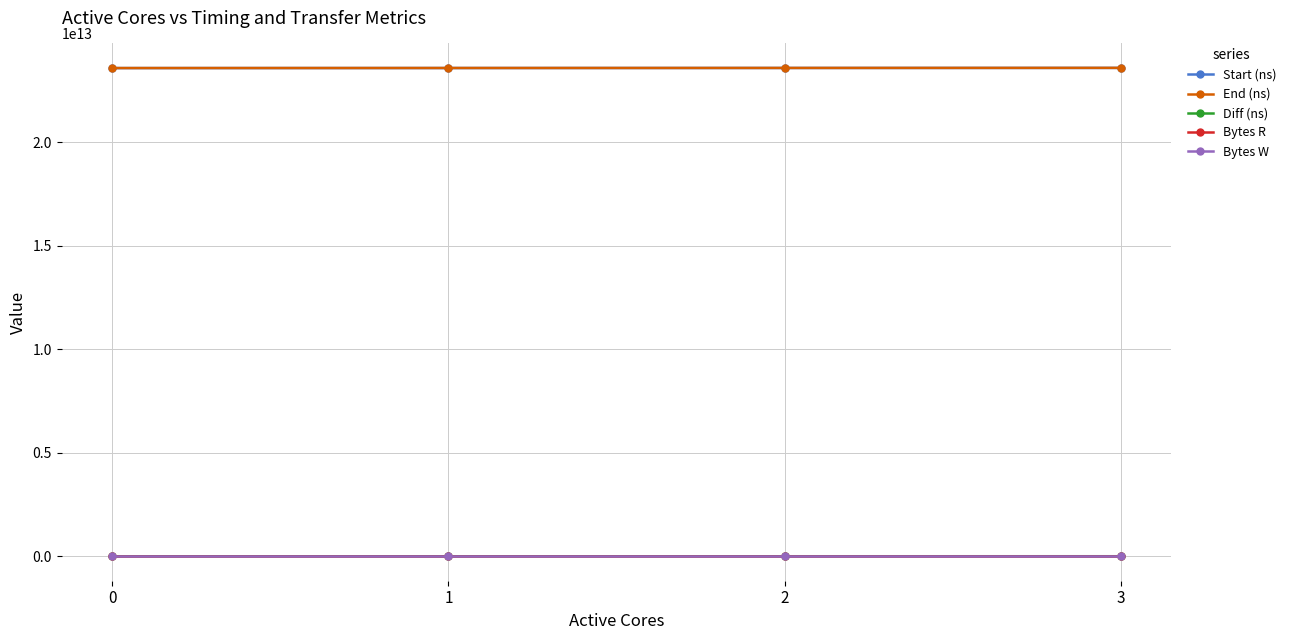

How many categories are shown in the chart?

4